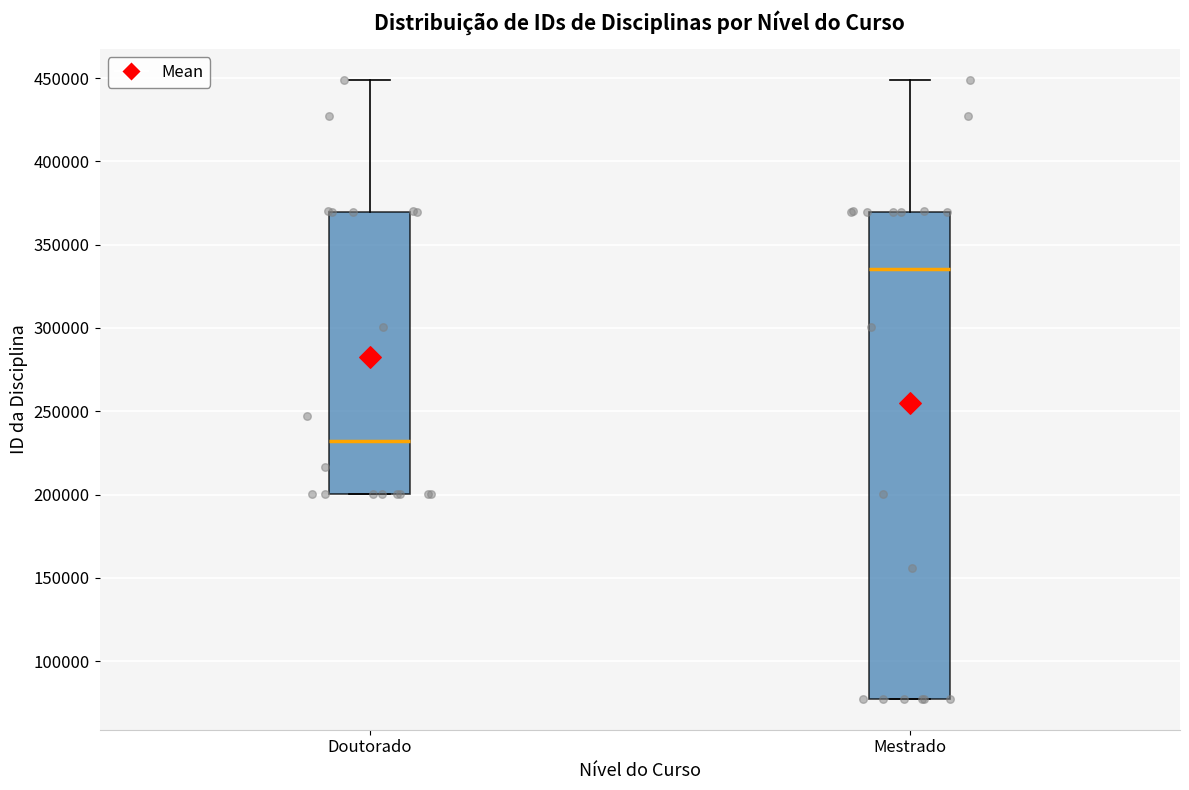

Where is the upper edge of the box for Doutorado on the y-axis? The values are not printed on the chart, so give them approximately, as read against the axis.

370000